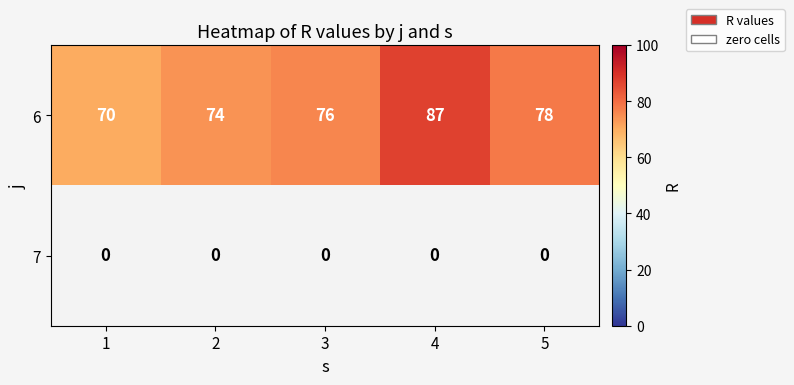

Between 3 and 2, which is larger?

3